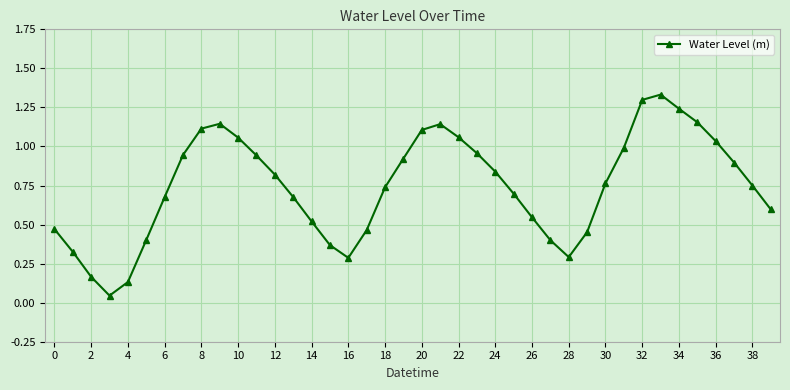

How many interior local peaks (higher than both neighbors) does the data have?

3